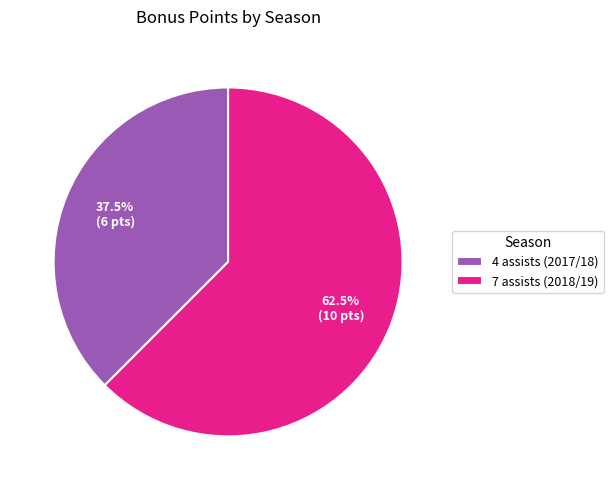

What is the majority slice?

7 assists (2018/19)